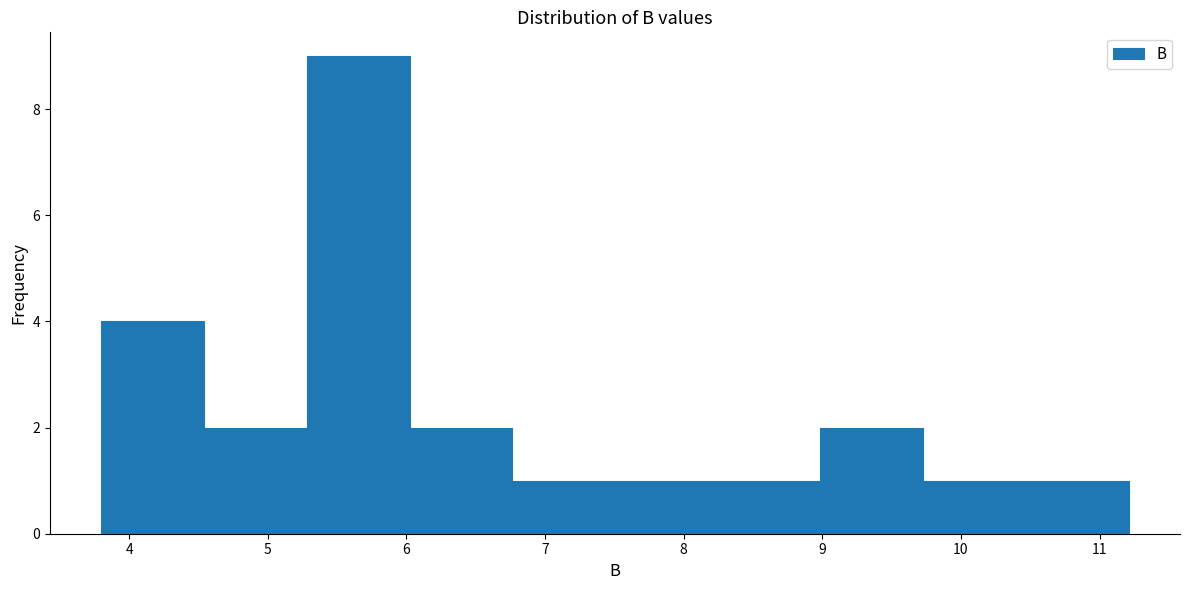

Over which range of the x-axis is the bar tallest?

5.3 to 6.0